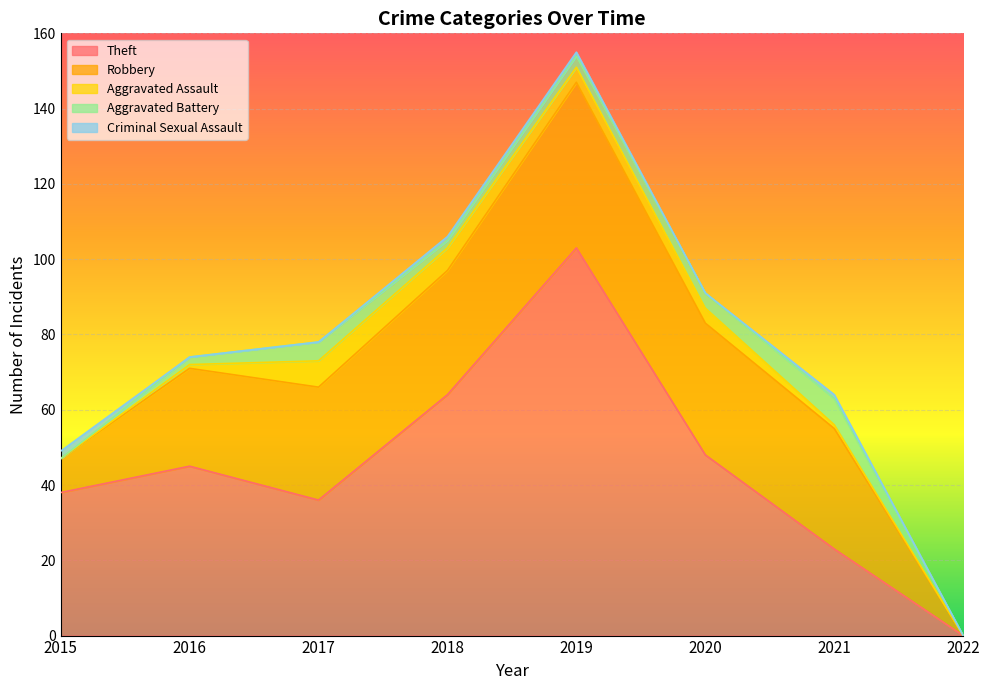

How many data points in Aggravated Battery are above 3?

3